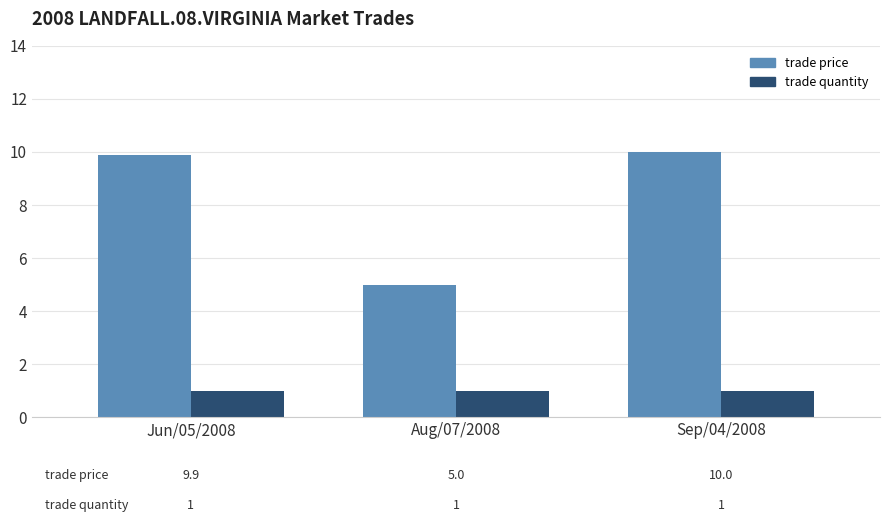

Does the chart contain stacked bars?

No